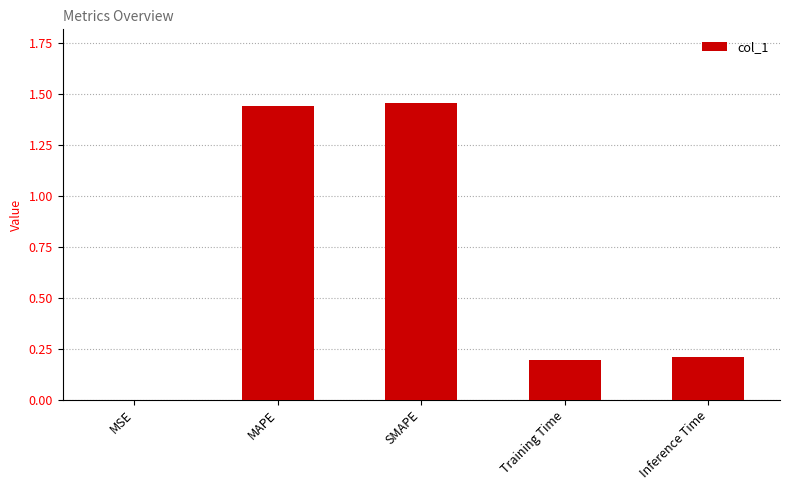

Which has a higher value, Training Time or MAPE?

MAPE